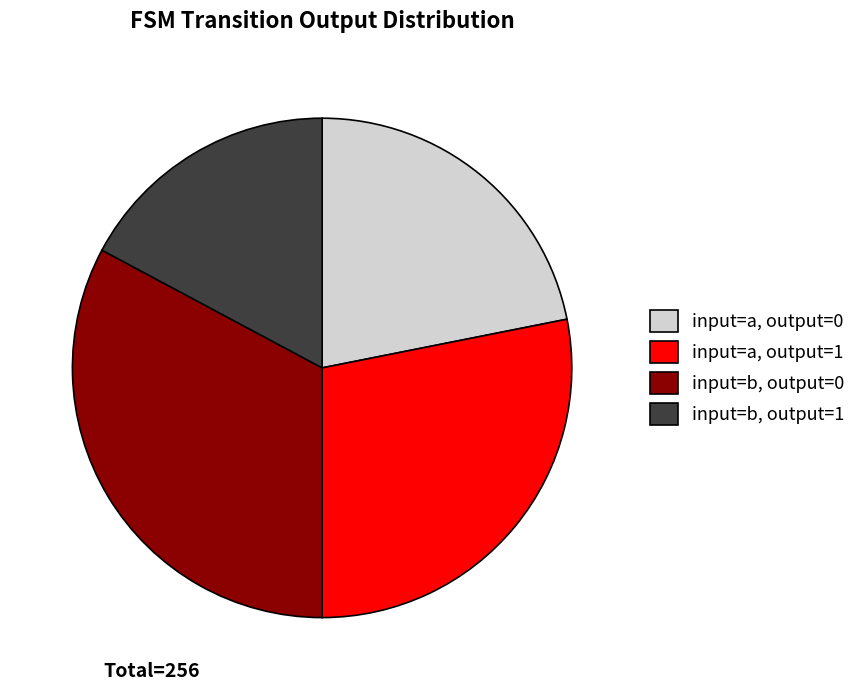

Is the sum of input=b, output=1 and input=a, output=1 greater than half?

No